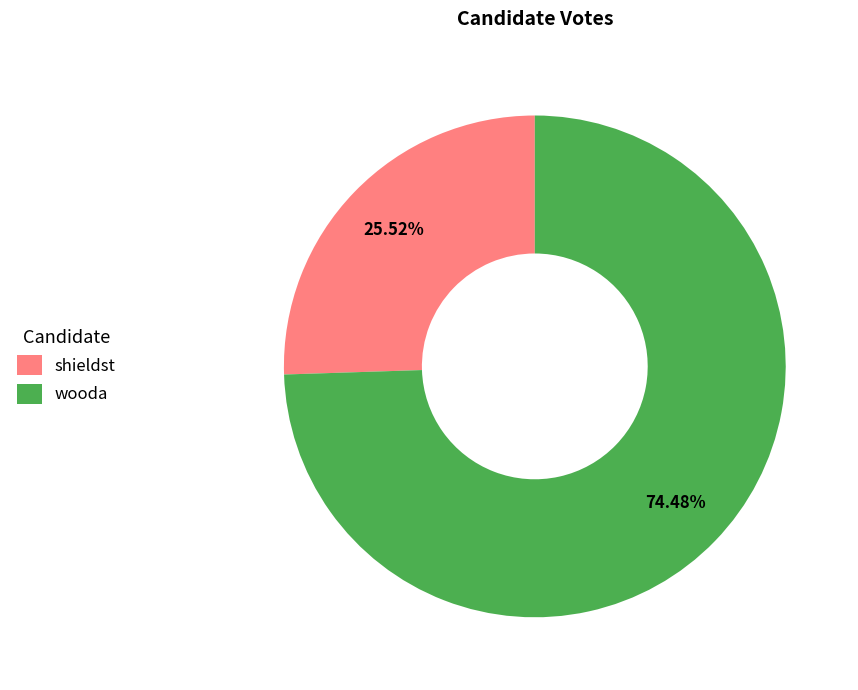

To the nearest percent, what percentage of the pie is shieldst?

26%